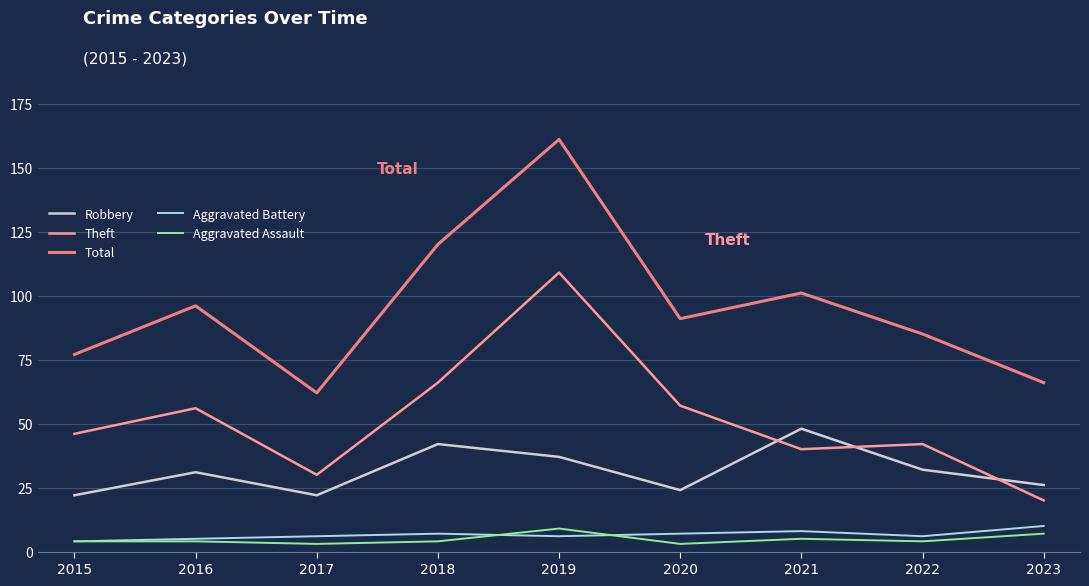

At which category is the sum across all series the highest?

2019